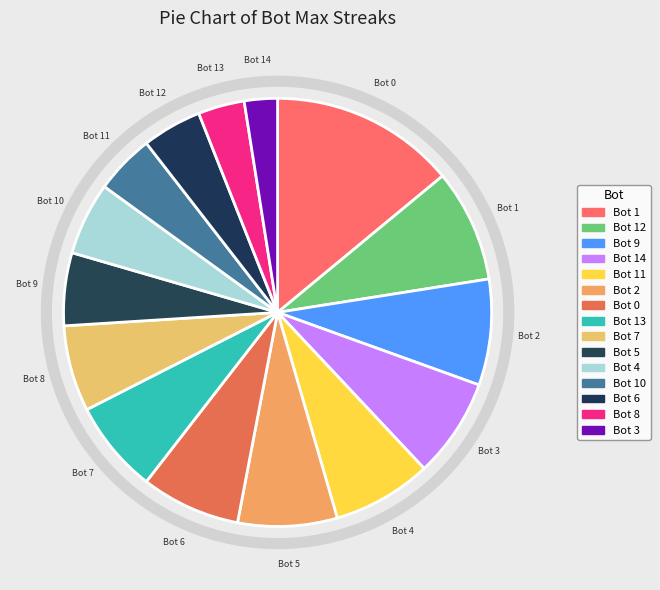

To the nearest percent, what is the difference between the Bot 9 and Bot 4 slice percentages?

2%